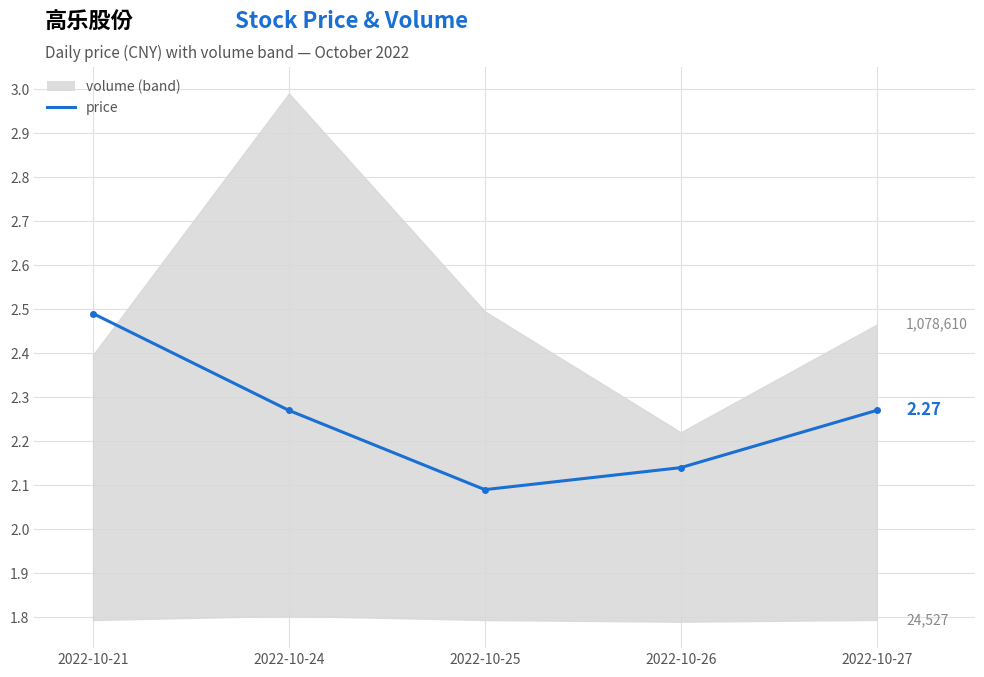

How many lines are shown in the chart?

1